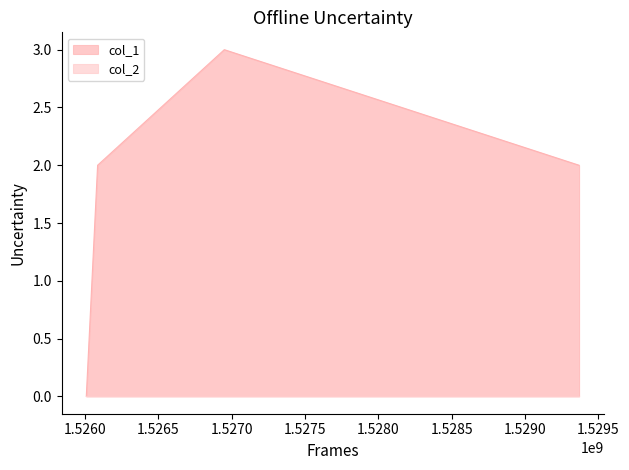

Where is the data nearest to the value 1?

1526009006